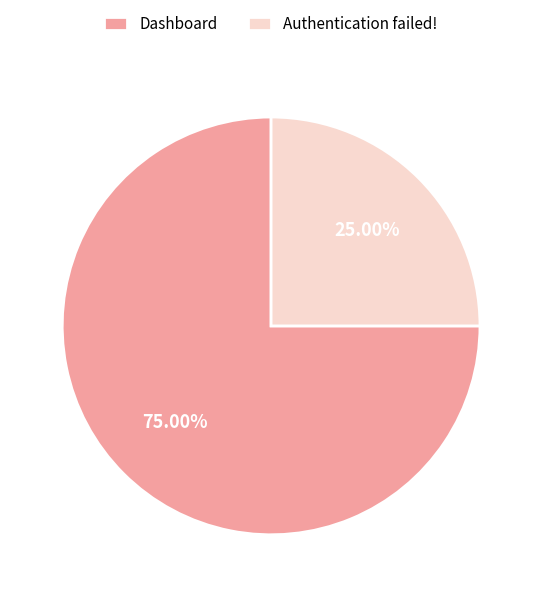

Approximately how many times larger is the value at Dashboard compared to Authentication failed!?

3.0